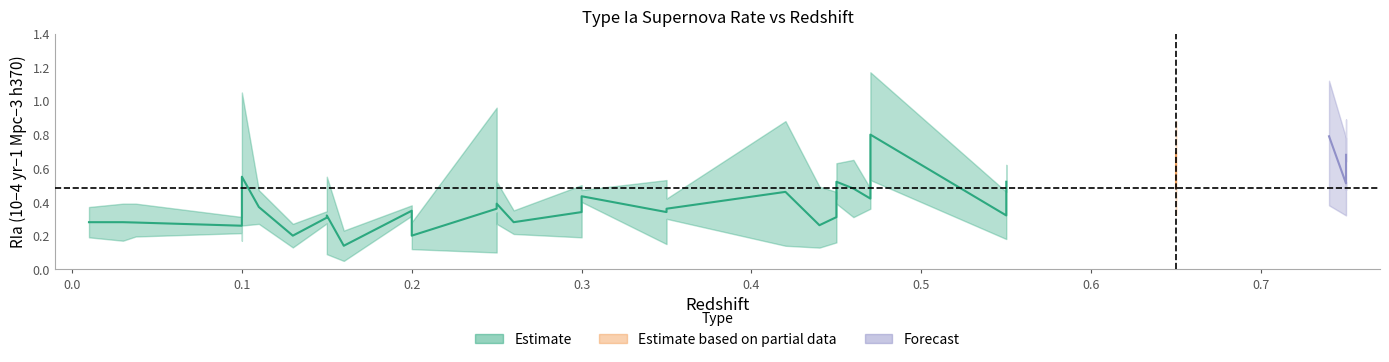

What is the sum of the lower values at 0.11 and 0.46?

0.6